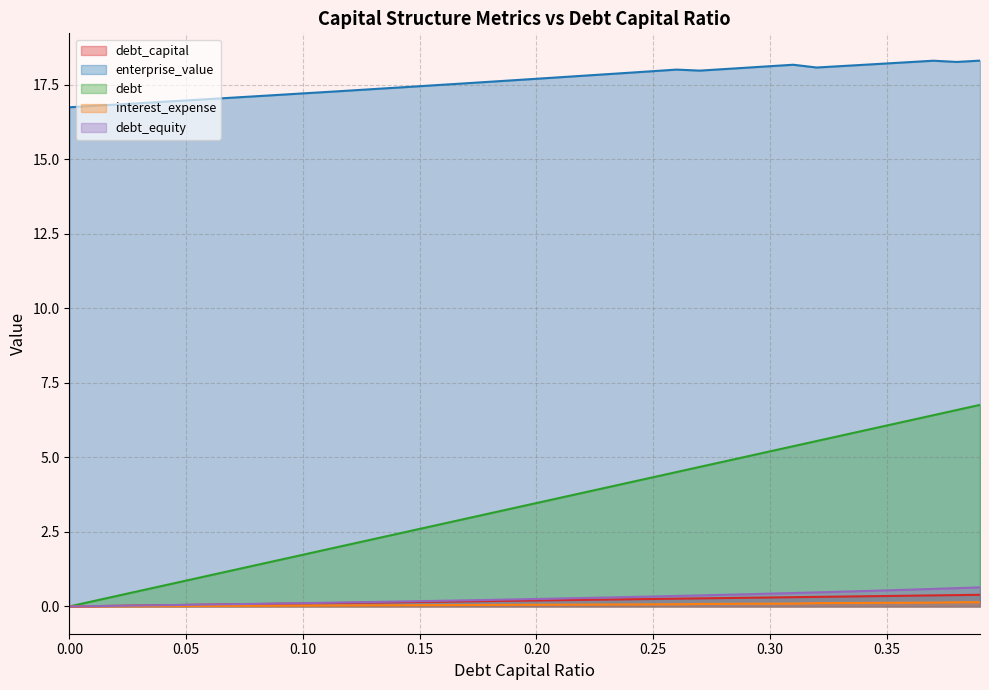

What is the value of the interest_expense point at the 22nd from the left?

0.1